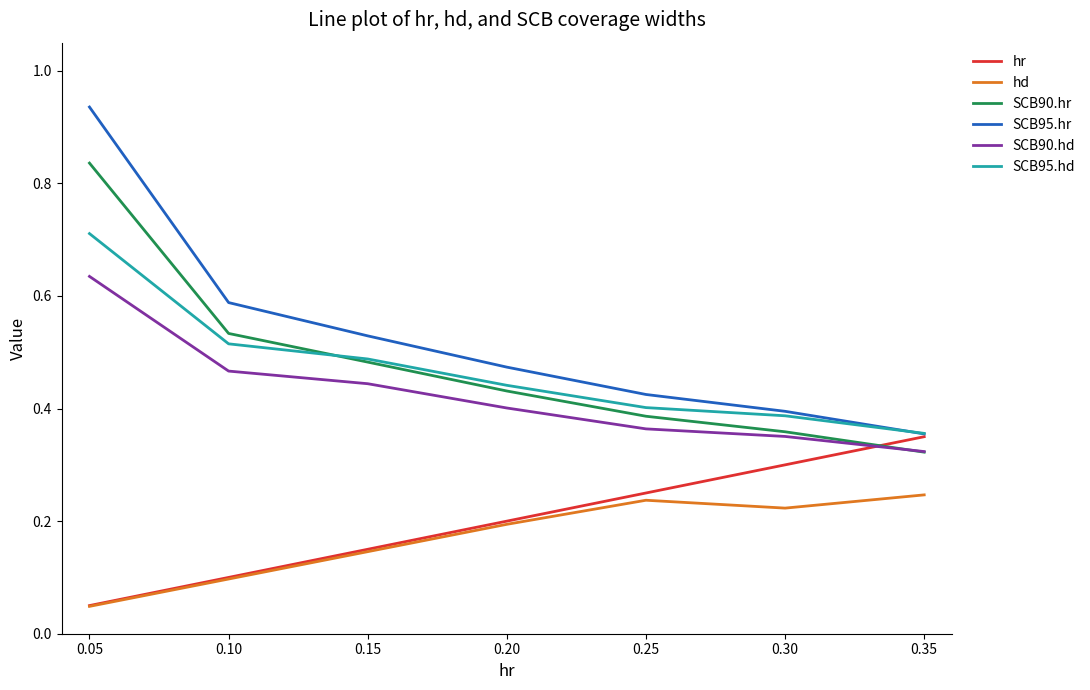

Which series changed the most between 0.05 and 0.10?

SCB95.hr